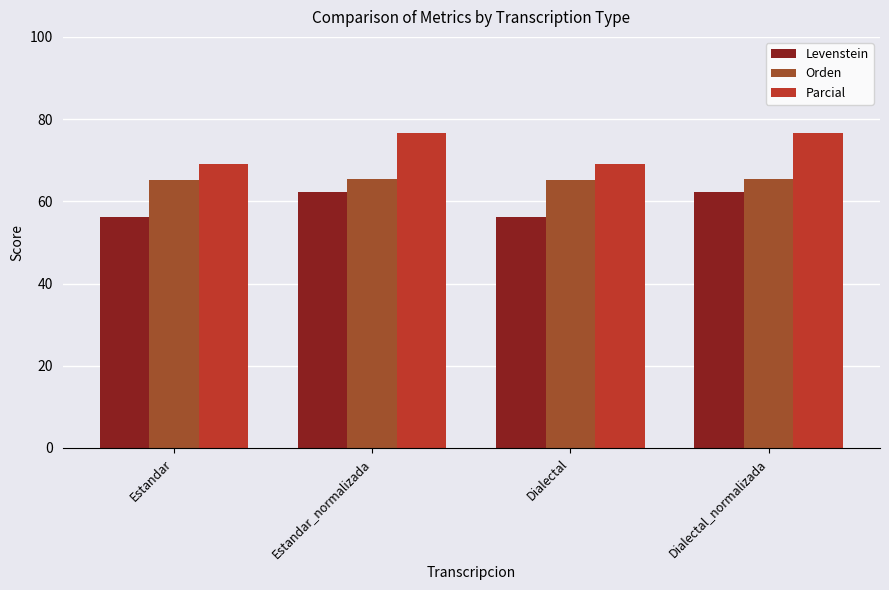

How many categories are shown in the chart?

4